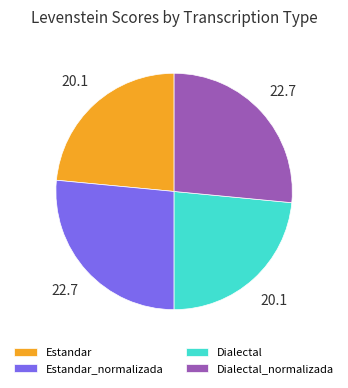

Is it true that Estandar is 23% of the pie?

True